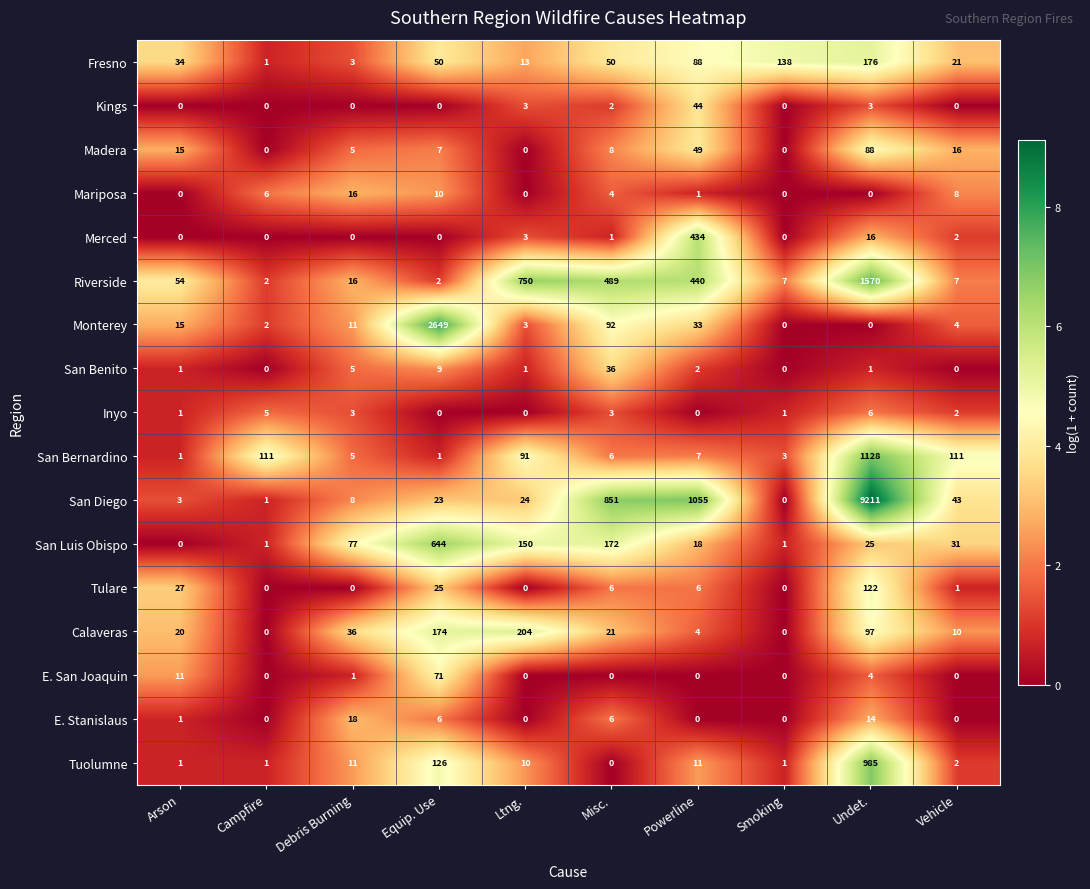

Rank the series by their maximum value, from highest to lowest.

San Diego, Monterey, Riverside, San Bernardino, Tuolumne, San Luis Obispo, Merced, Calaveras, Fresno, Tulare, Madera, E. San Joaquin, Kings, San Benito, E. Stanislaus, Mariposa, Inyo